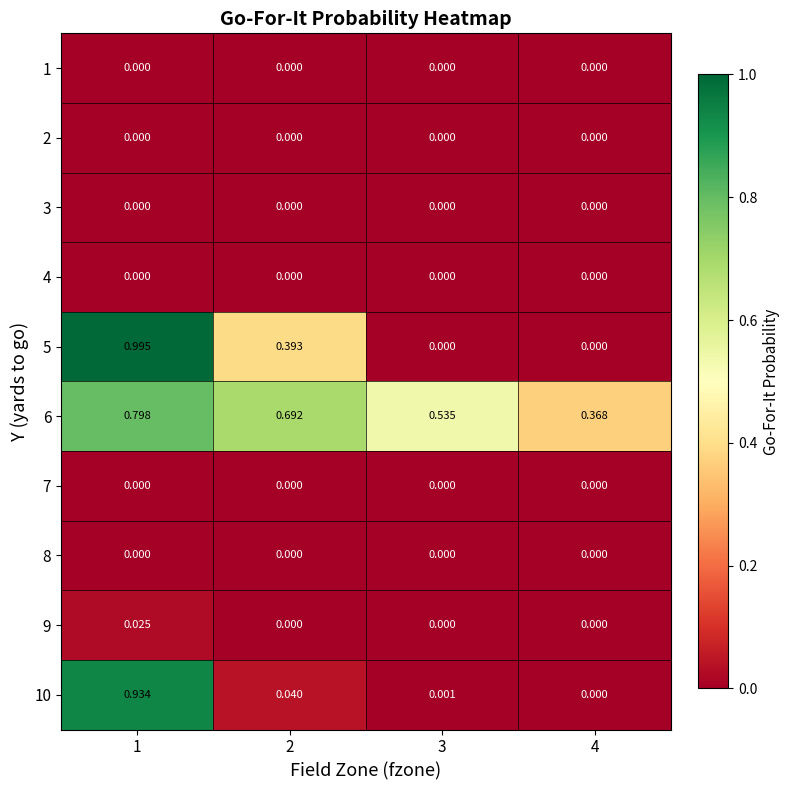

Is the value of 7 at 2 greater than the value of 5 at 2?

No